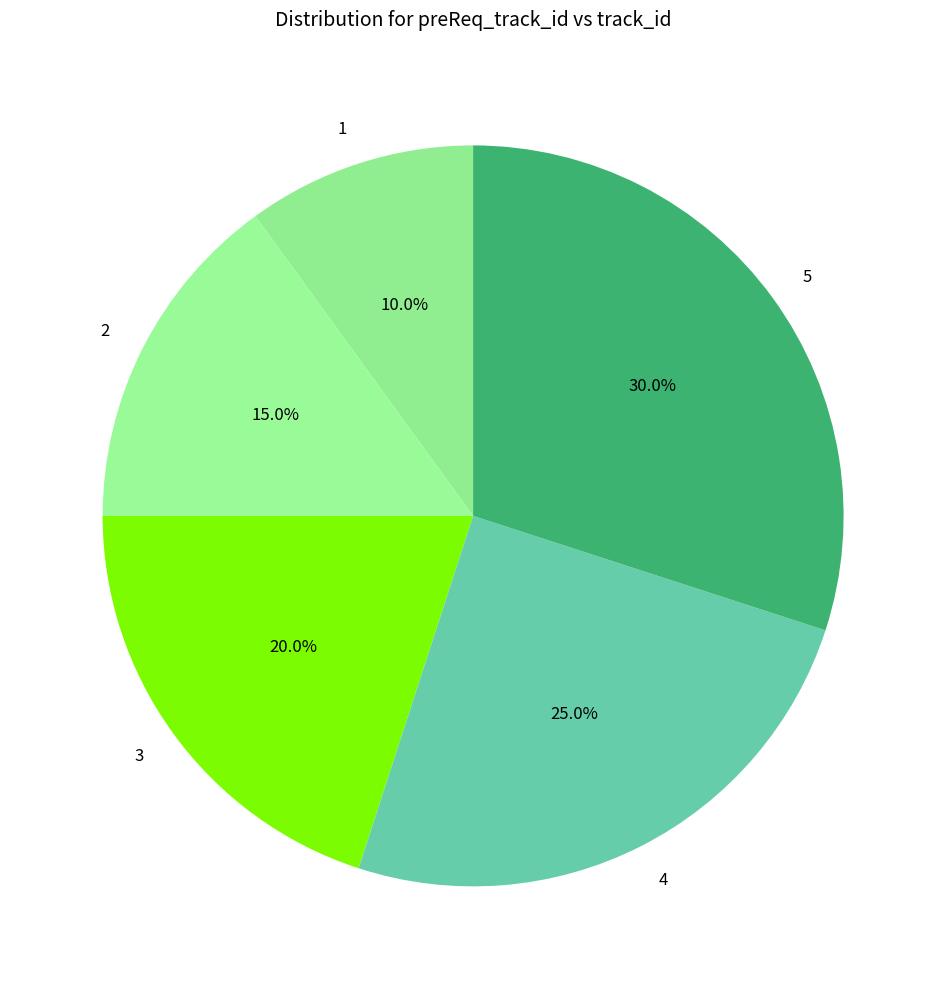

What percentage is the 2 slice, to the nearest percent?

15%